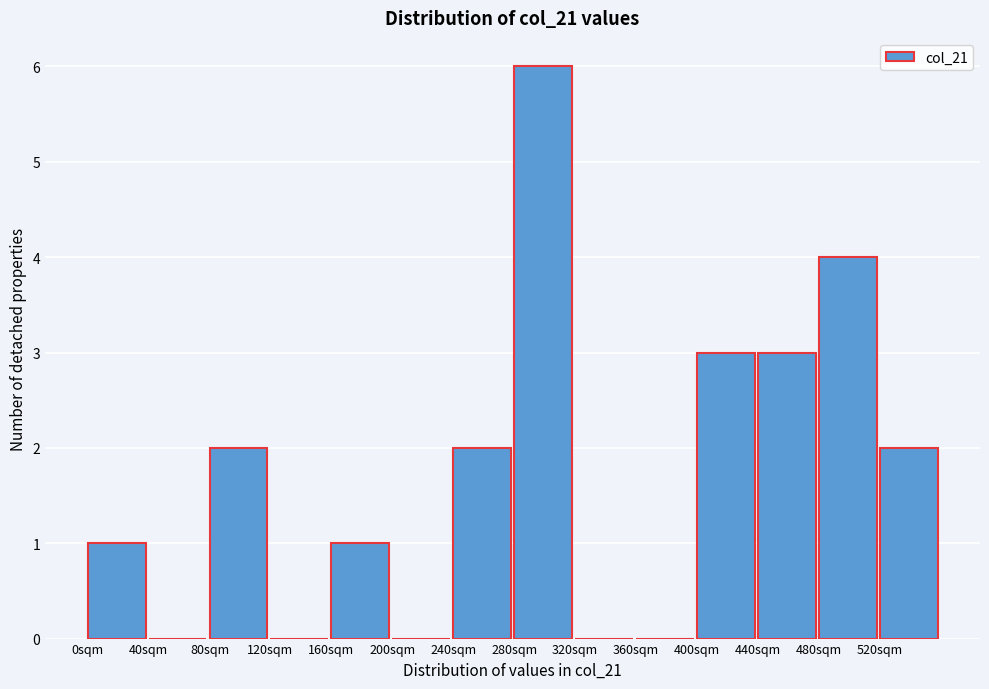

Reading left to right, list every bar in this chart as the range it spans on the x-axis followed by its height. The values are not printed on the chart, so give them approximately, as read against the axis.

0 to 40: 1
40 to 80: 0
80 to 120: 2
120 to 160: 0
160 to 200: 1
200 to 240: 0
240 to 280: 2
280 to 320: 6
320 to 360: 0
360 to 400: 0
400 to 440: 3
440 to 480: 3
480 to 520: 4
520 to 560: 2